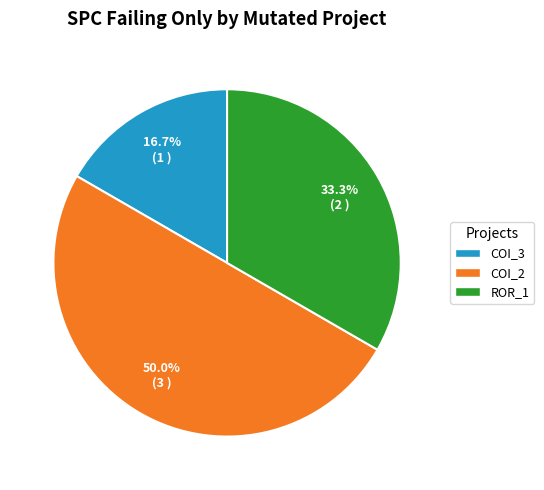

What percentage do COI_2 and COI_3 together represent?

66.7%